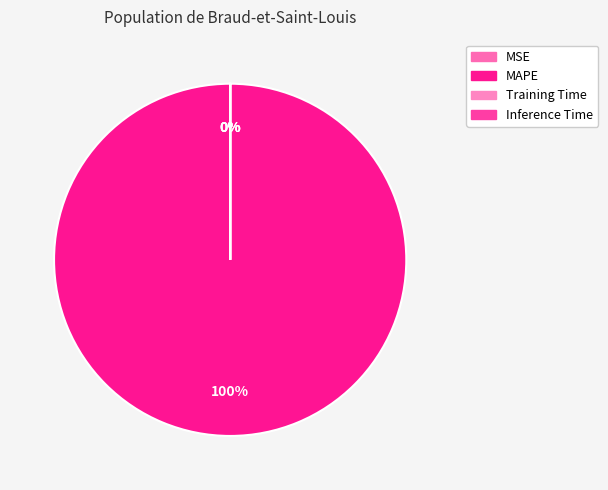

Which category has the biggest portion of the pie?

MAPE